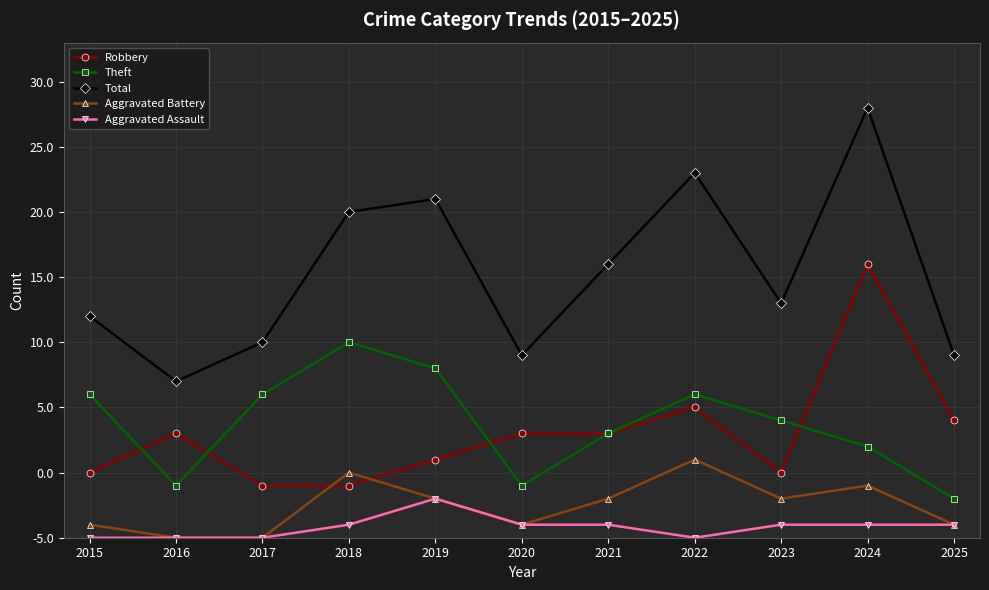

Which category has the lowest value in the Total series?

2016